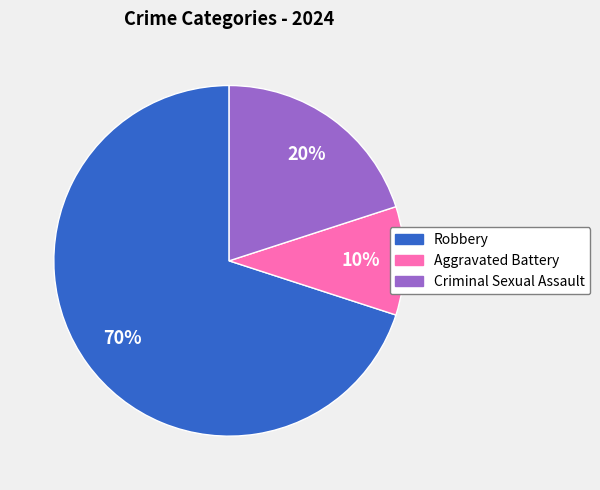

To the nearest percent, what percentage of the pie is Aggravated Battery?

10%